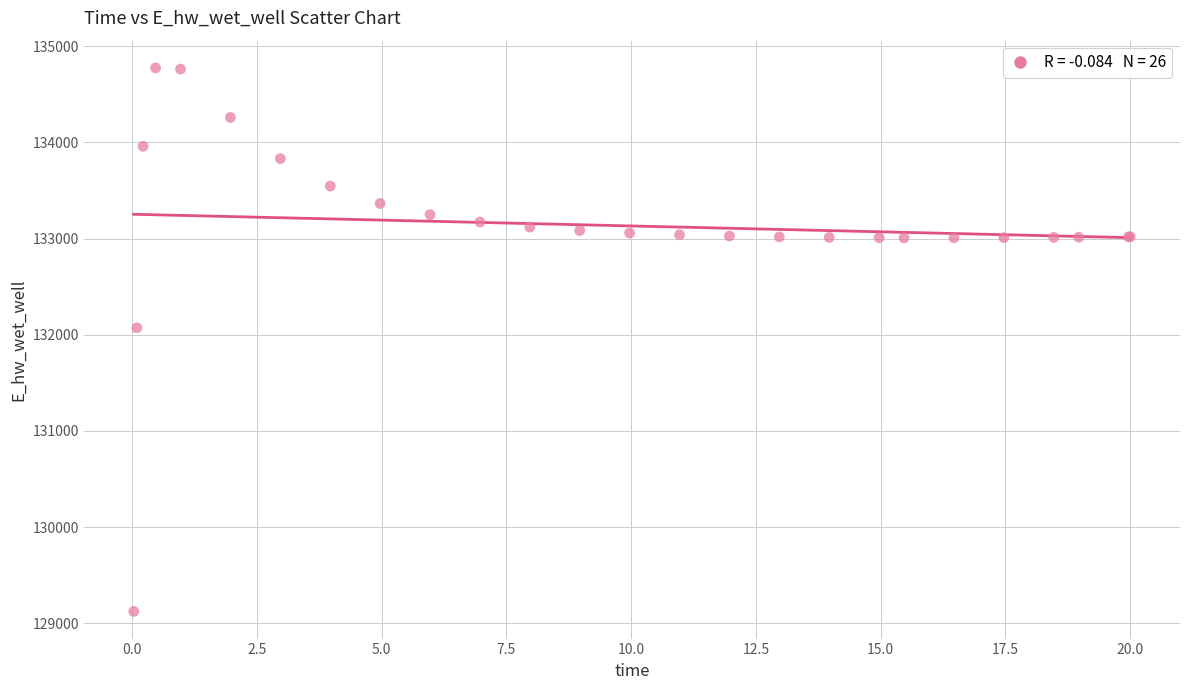

What Y value in the scatter plot is closest to 131949?

132072.5